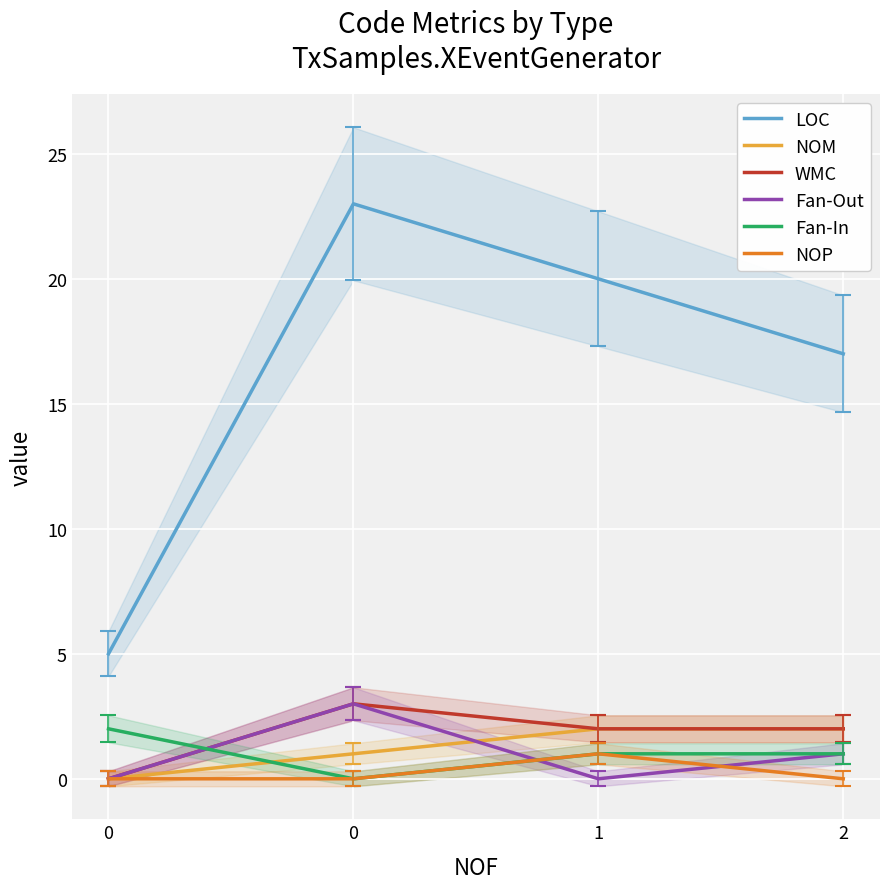

What is the total value across all series at 0?

7